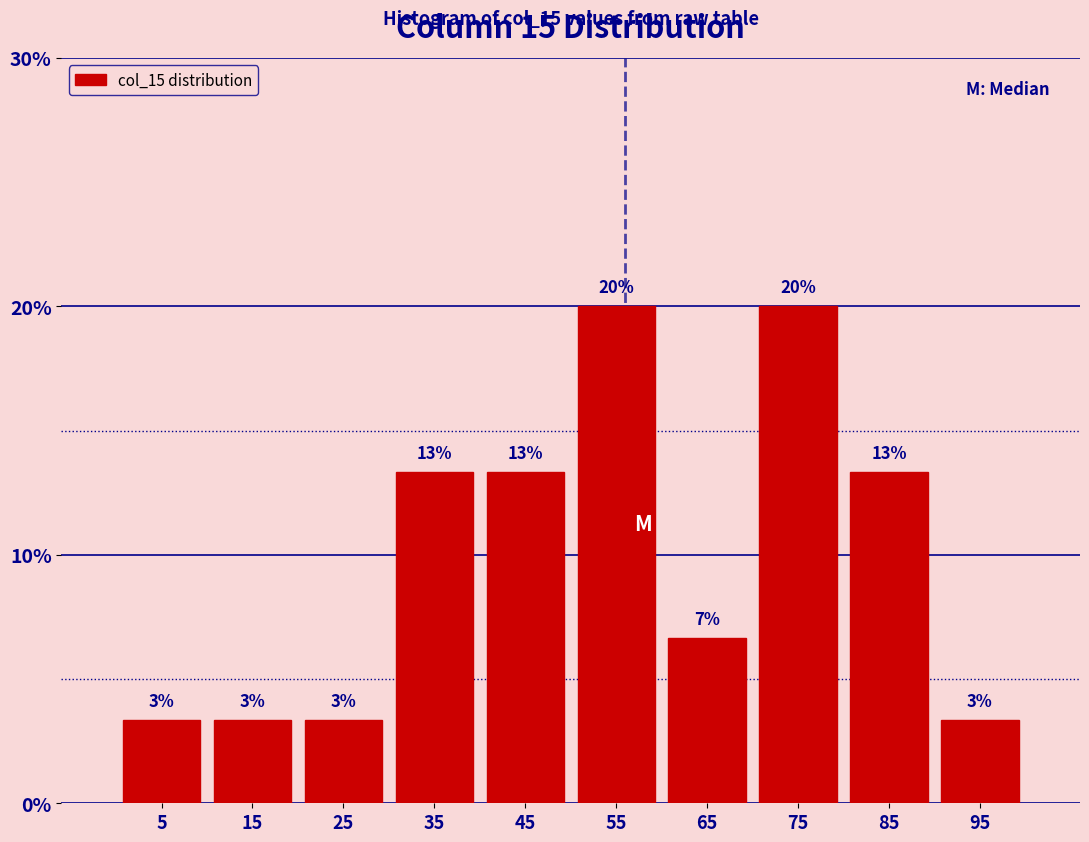

How many bars are there in total?

10